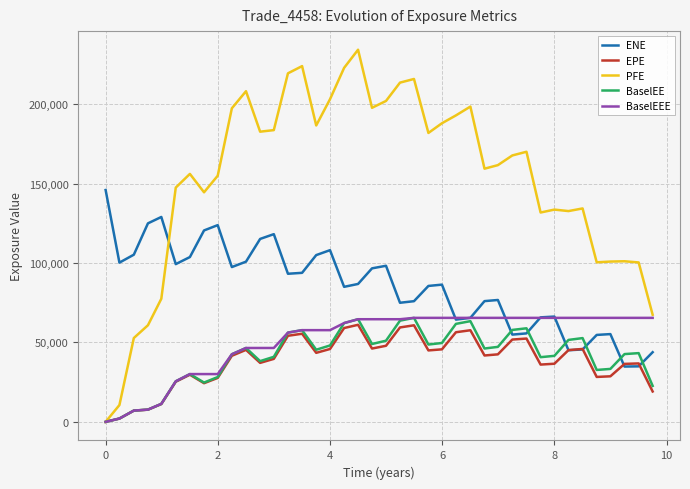

What is the average value of the PFE series?

152928.7